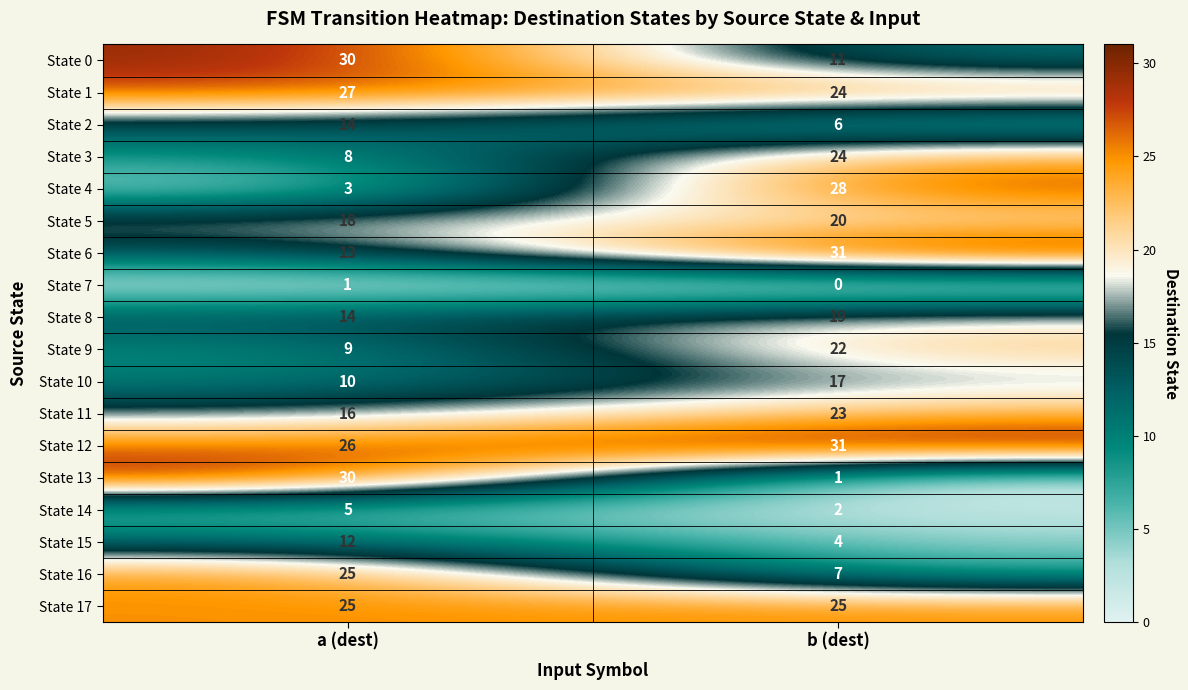

Between a (dest) and b (dest), which series saw the biggest shift?

State 13